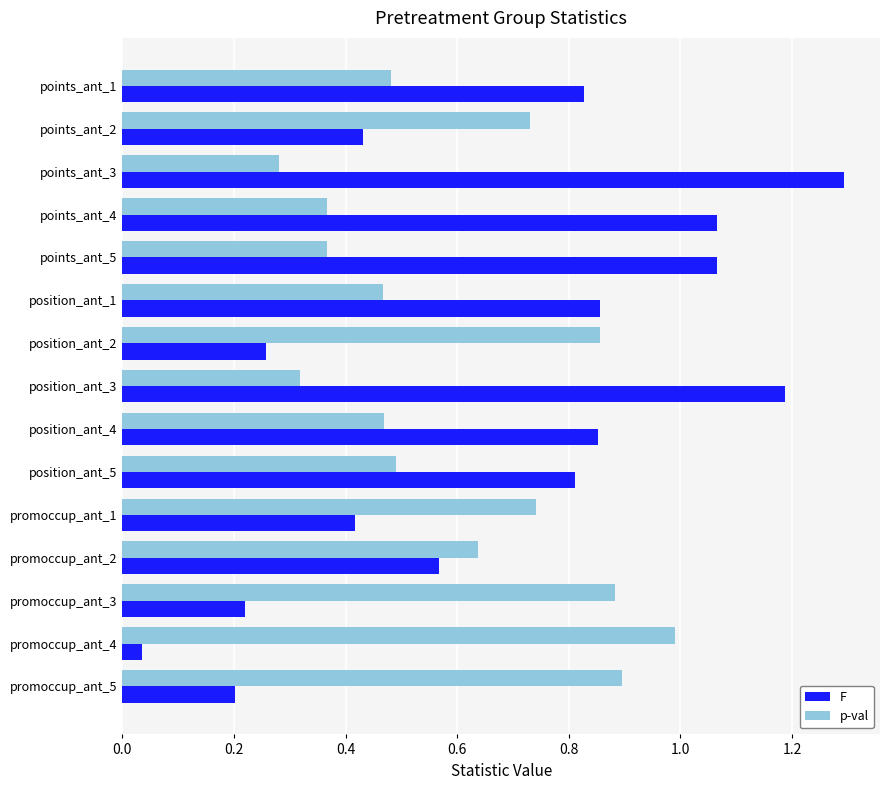

Between points_ant_2 and position_ant_1, which series saw the biggest shift?

F